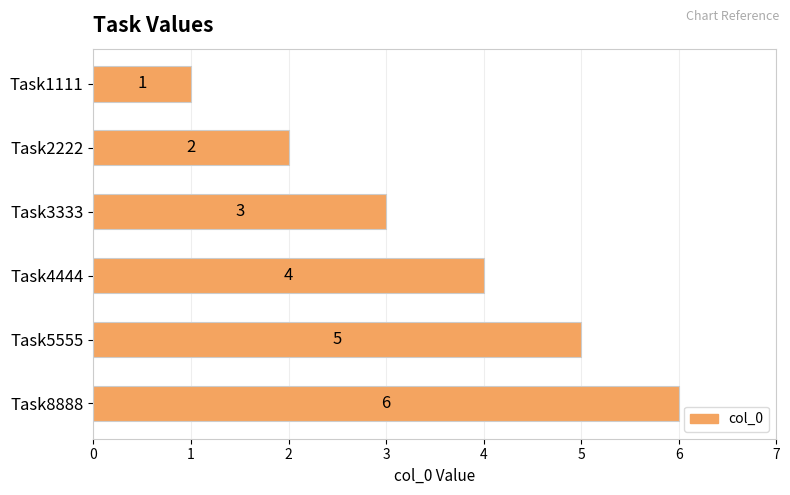

List the labels in order of value, smallest first.

Task1111, Task2222, Task3333, Task4444, Task5555, Task8888